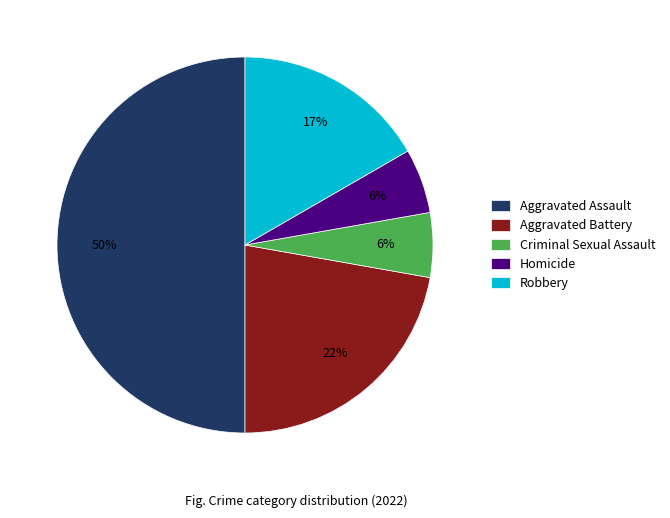

Do Homicide and Robbery together represent more than half of the pie?

No